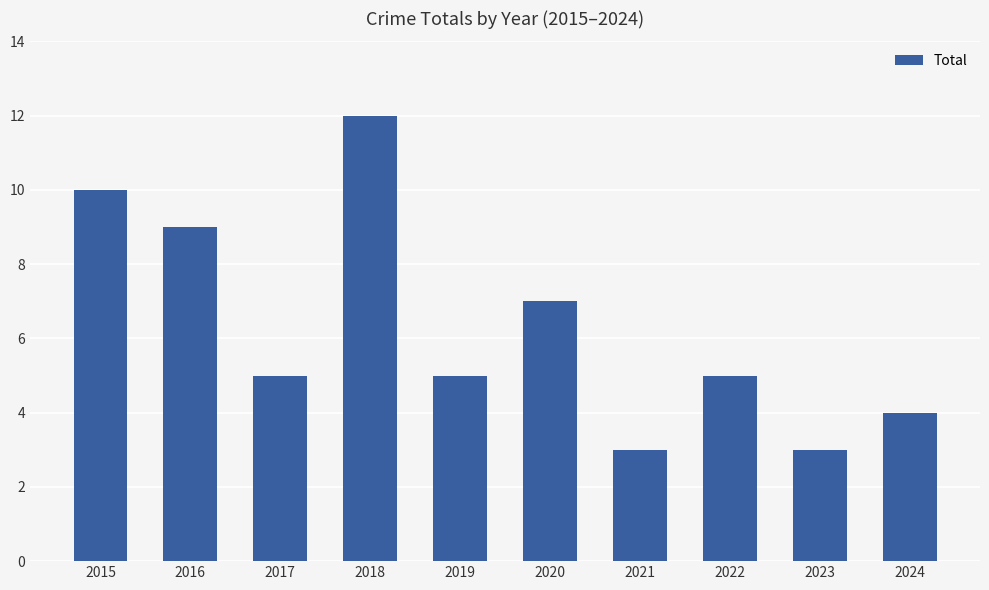

What is the ratio of the value at 2020 to the value at 2022?

1.4